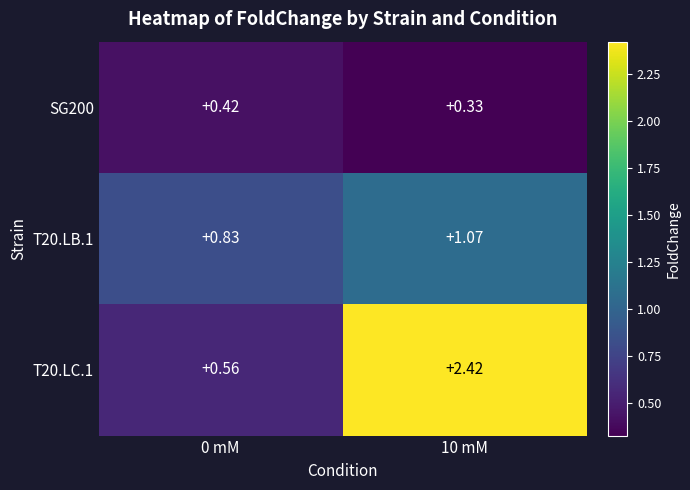

Is the value of T20.LB.1 at 10 mM greater than the value of SG200 at 10 mM?

Yes